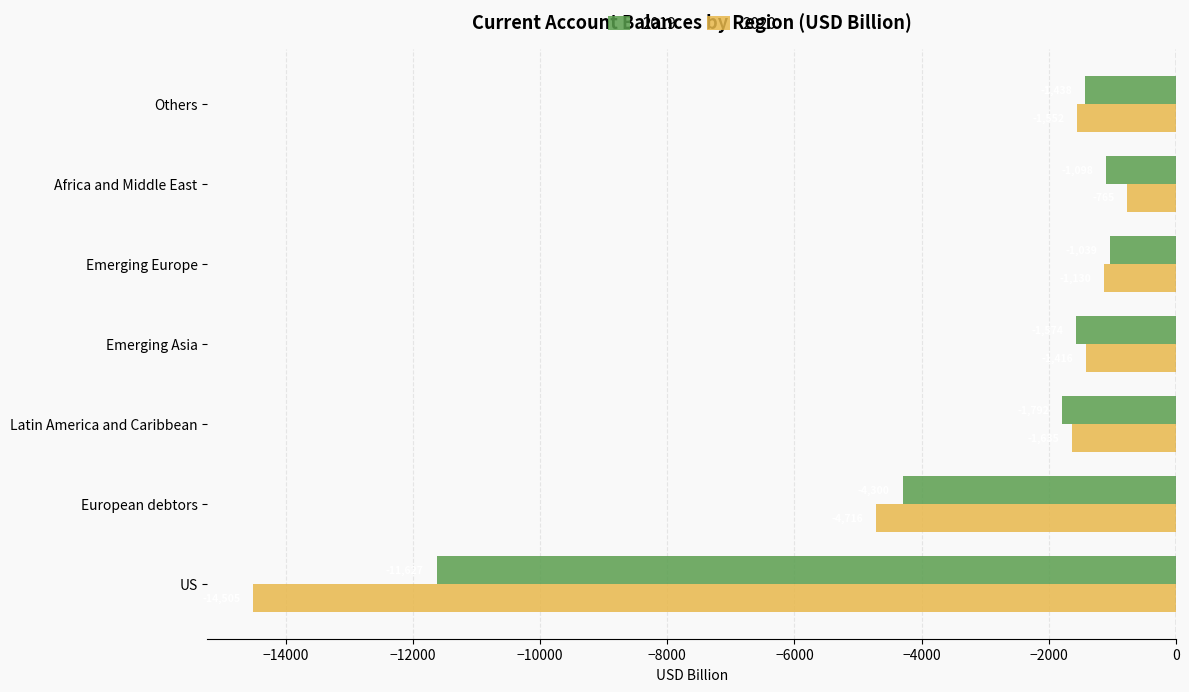

What is the sum of the 2019 values at US and Africa and Middle East?

-12725.4